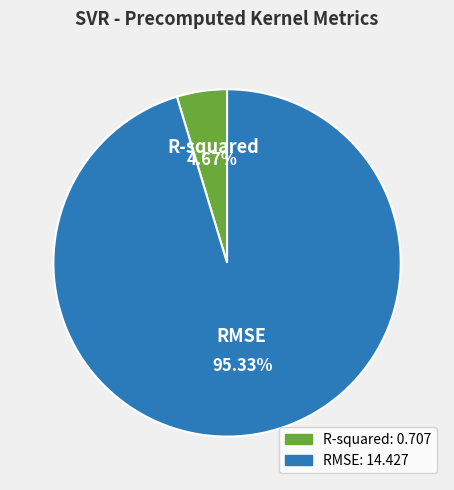

What portion of the pie excludes R-squared?

95.3%